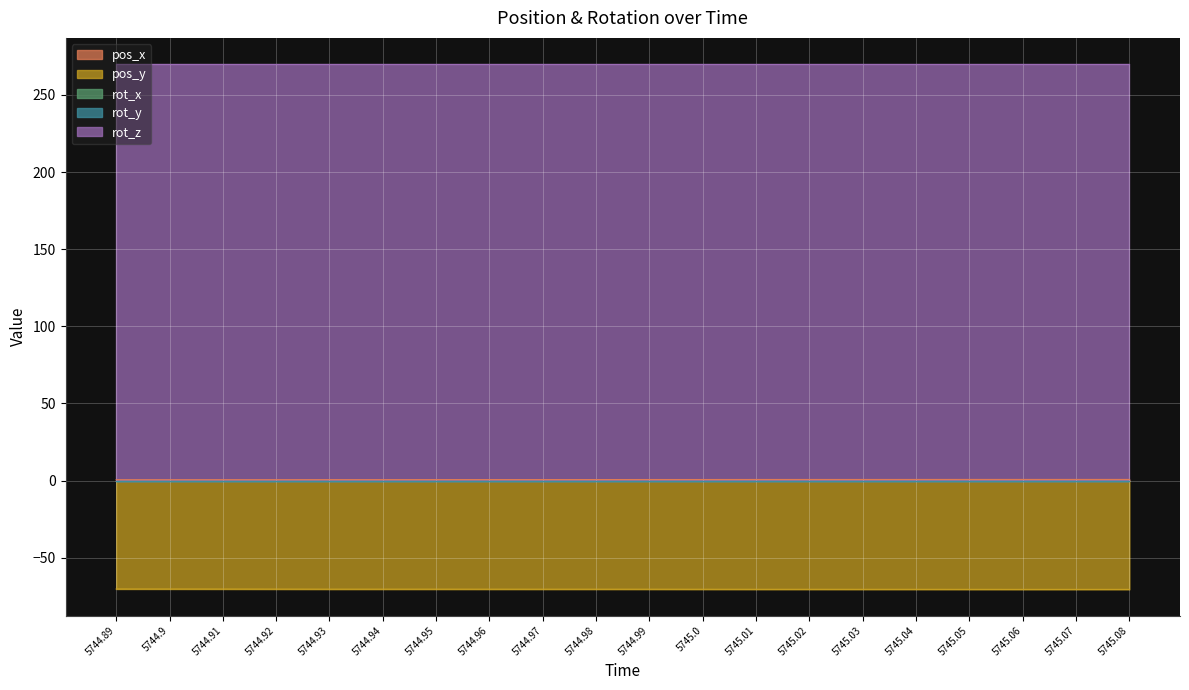

Which series has the largest range (max minus min)?

pos_y